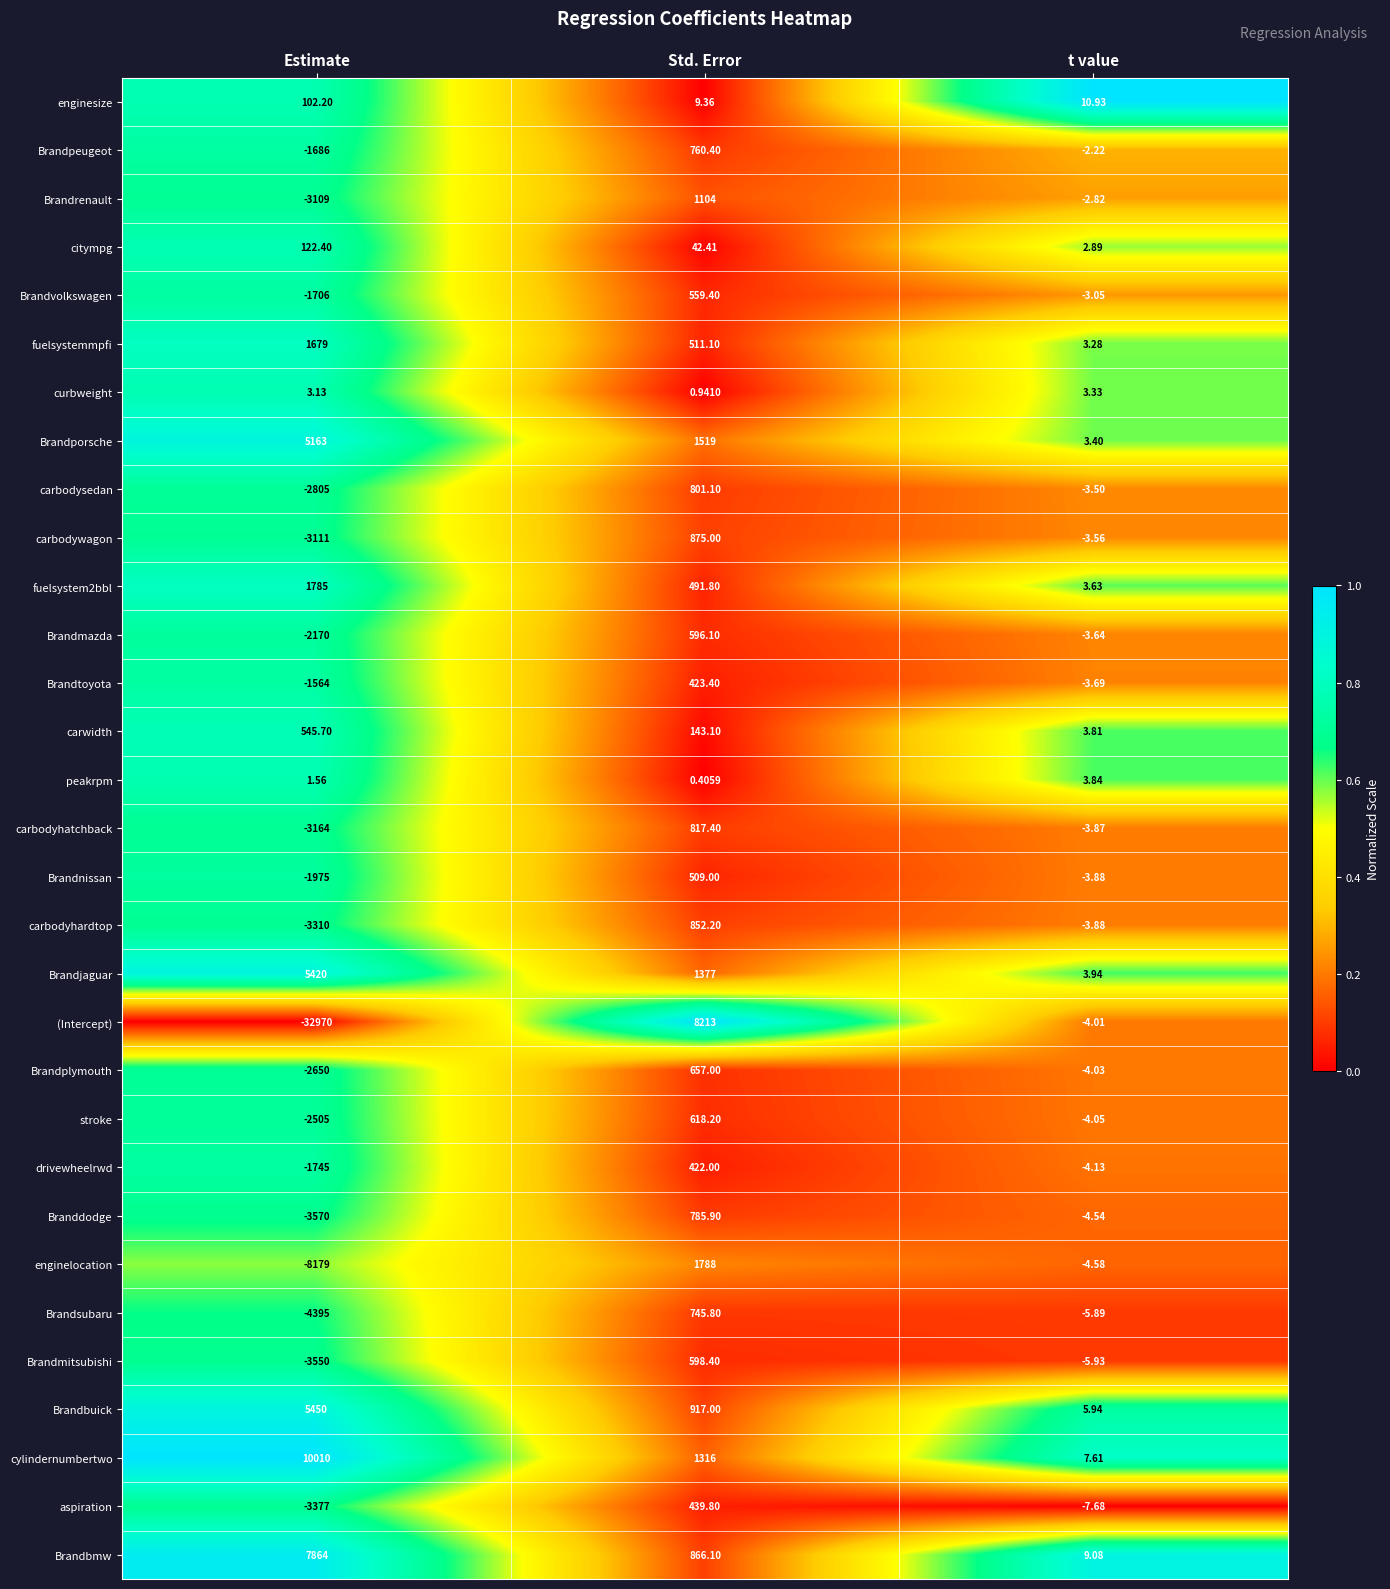

At which category is the sum across all series the highest?

Std. Error